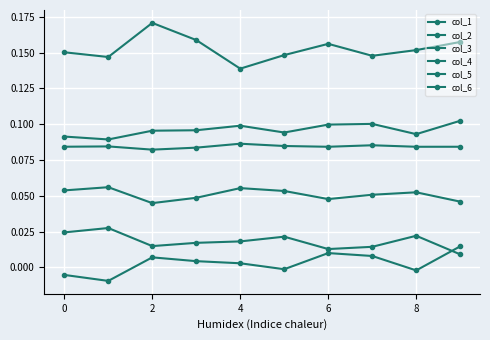

How many col_1 values are between 0 and 1?

10